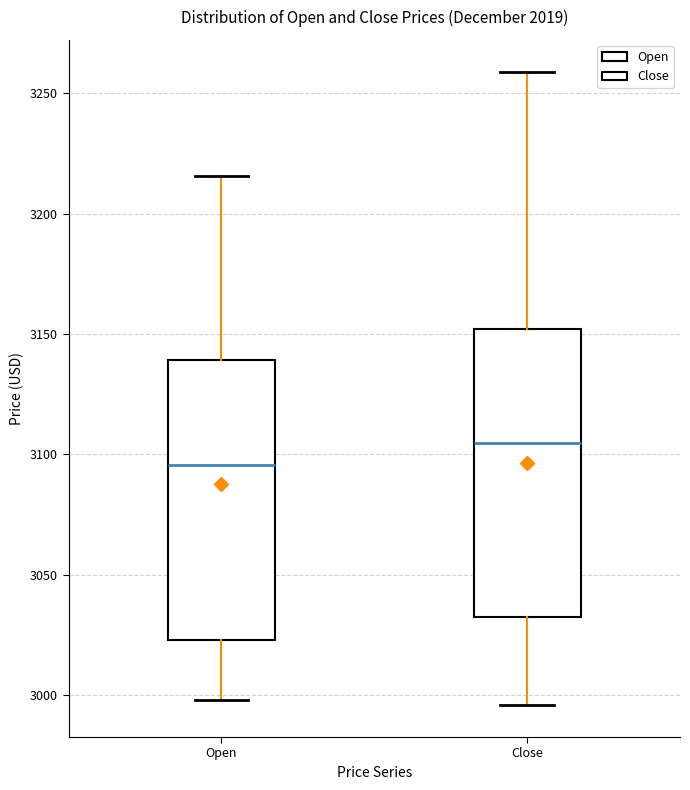

Where does the median line of the box for Close sit on the y-axis? The values are not printed on the chart, so give them approximately, as read against the axis.

3105